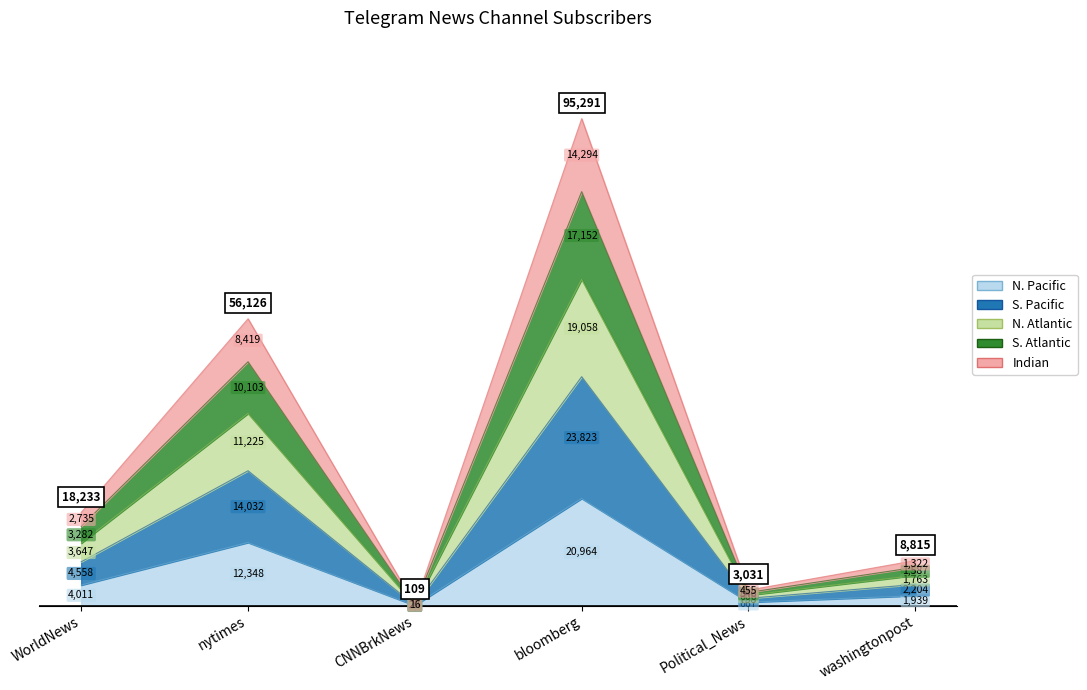

What is the difference between the maximum and minimum values?

20940.0